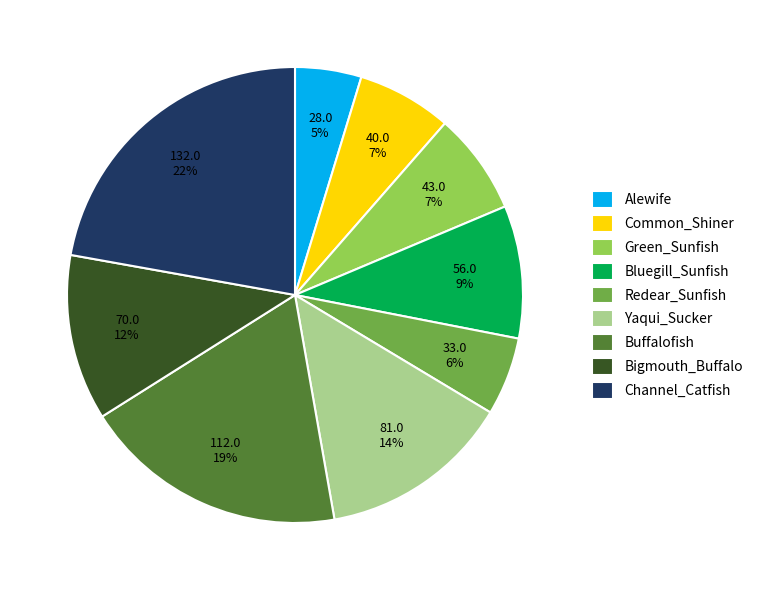

Count the number of slices in the pie.

9